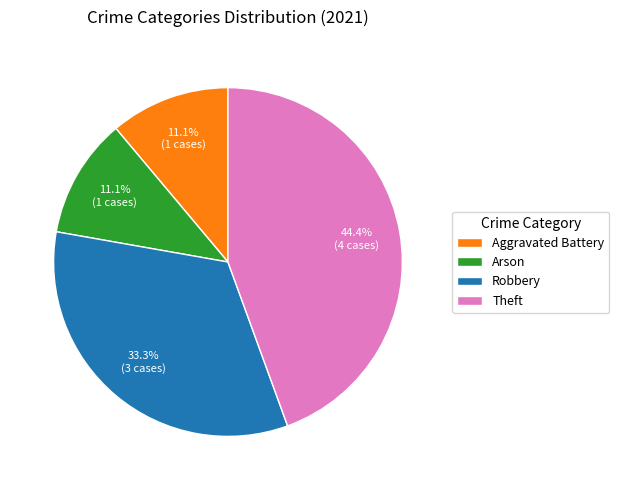

Which slice is the largest?

Theft